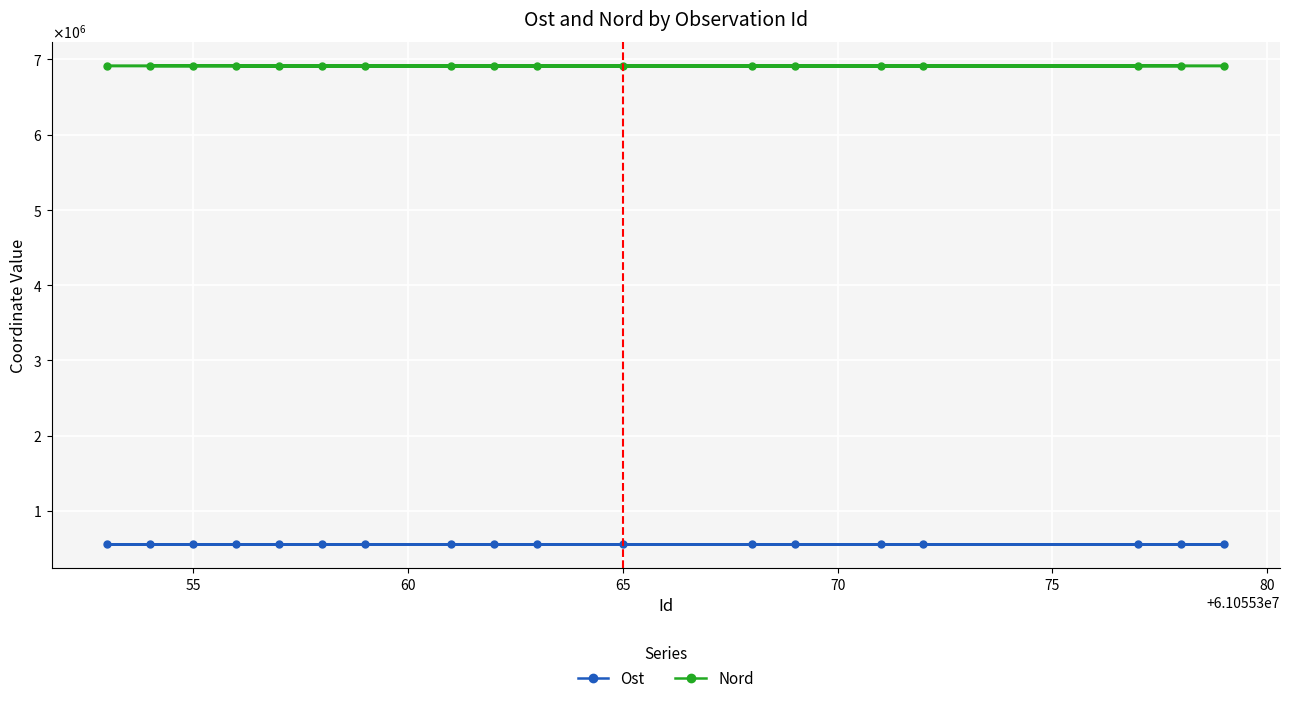

What are all the series names shown in the legend?

Ost, Nord